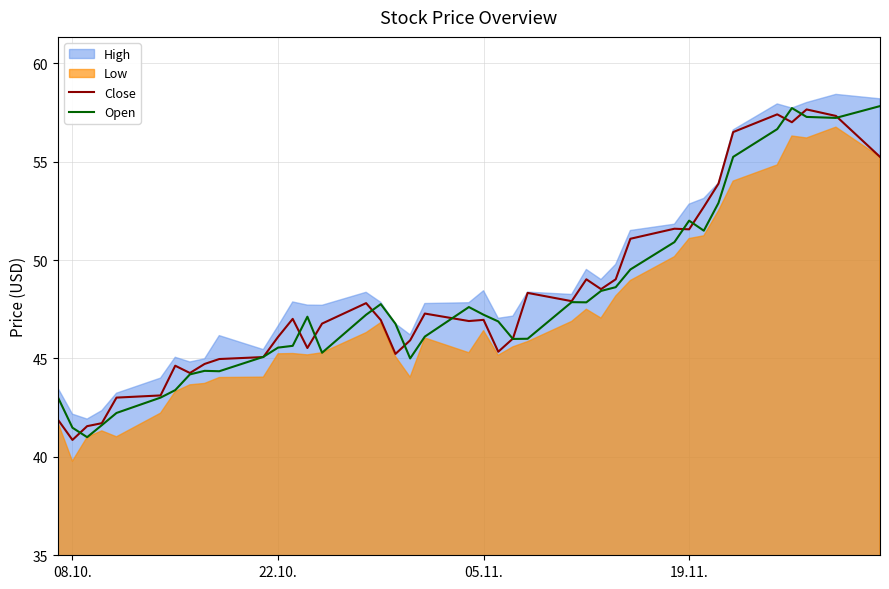

What is the minimum value for Open?

41.0